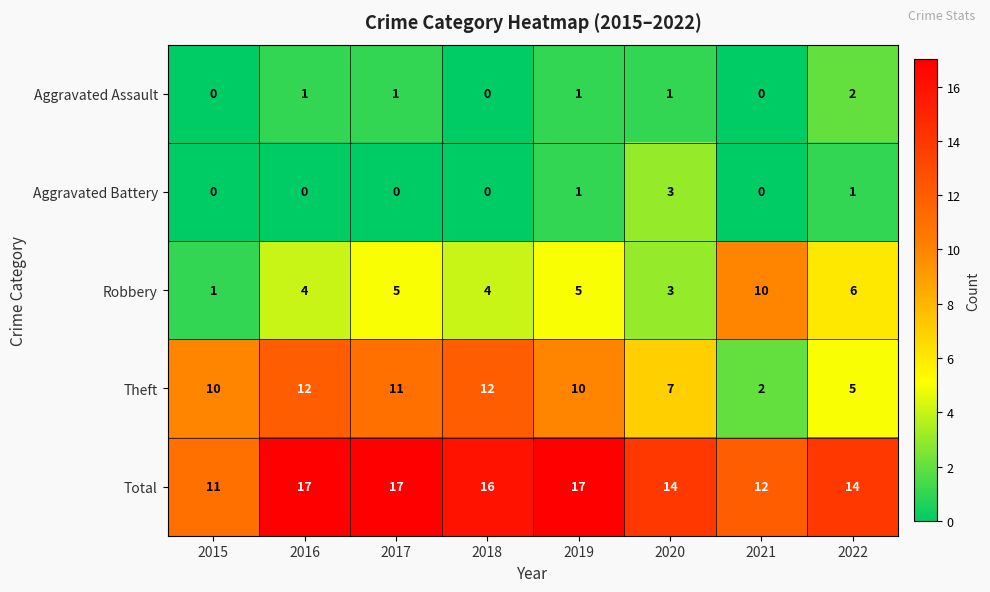

At how many categories does at least one series exceed 10?

8